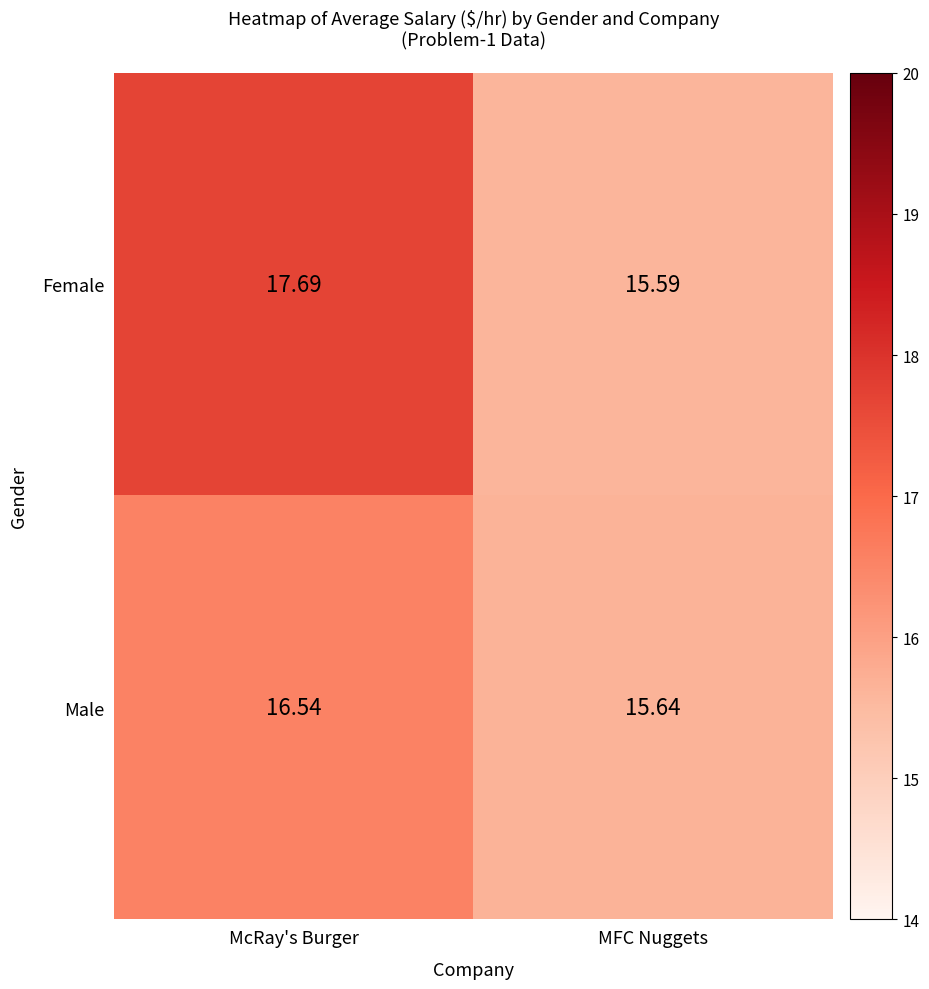

Which series changed the most between McRay's Burger and MFC Nuggets?

Female